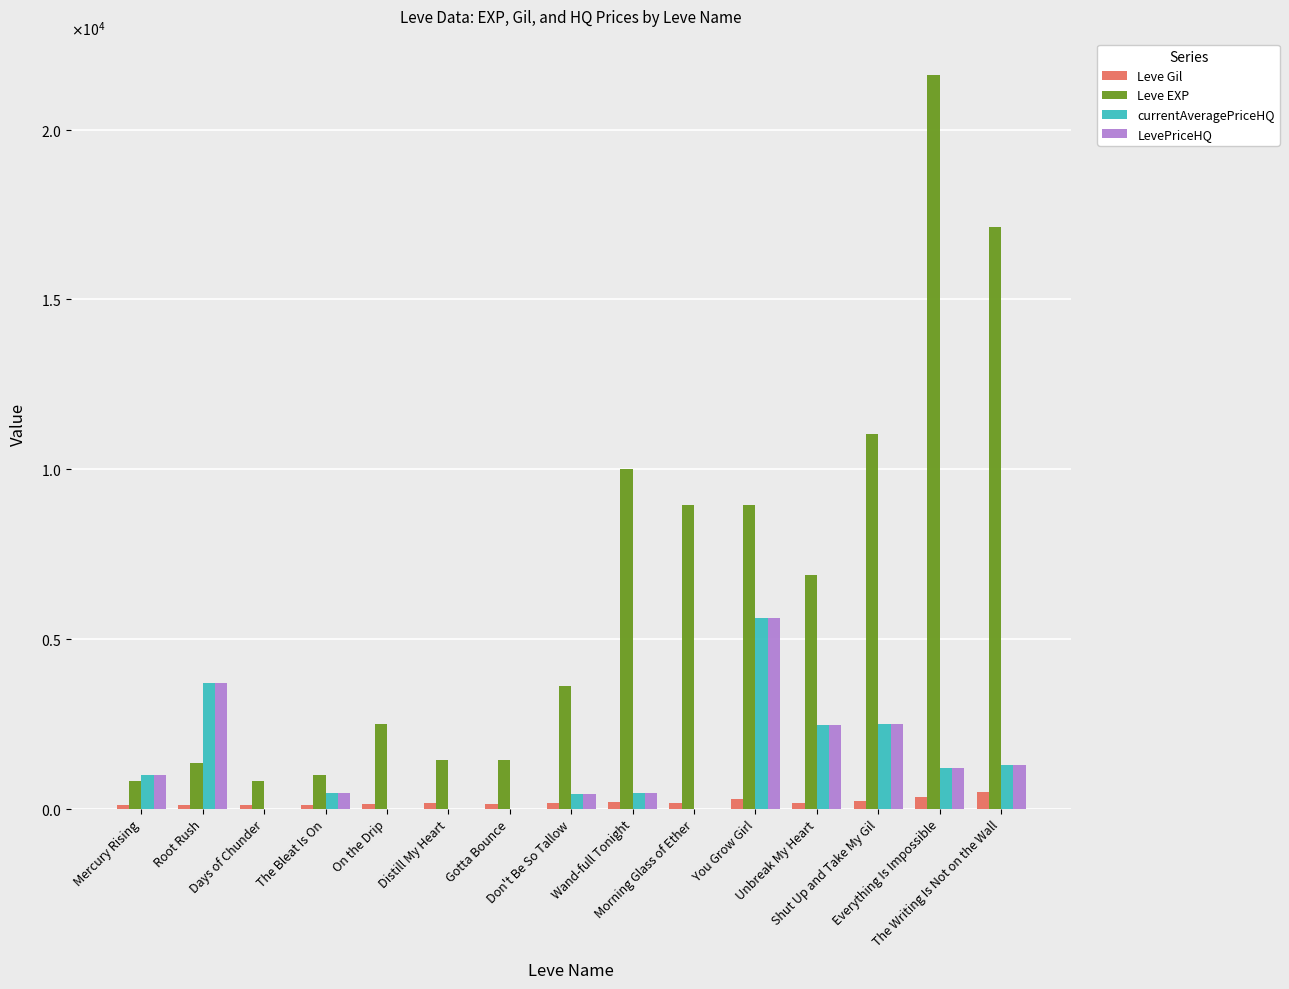

What are all the series names shown in the legend?

Leve Gil, Leve EXP, currentAveragePriceHQ, LevePriceHQ